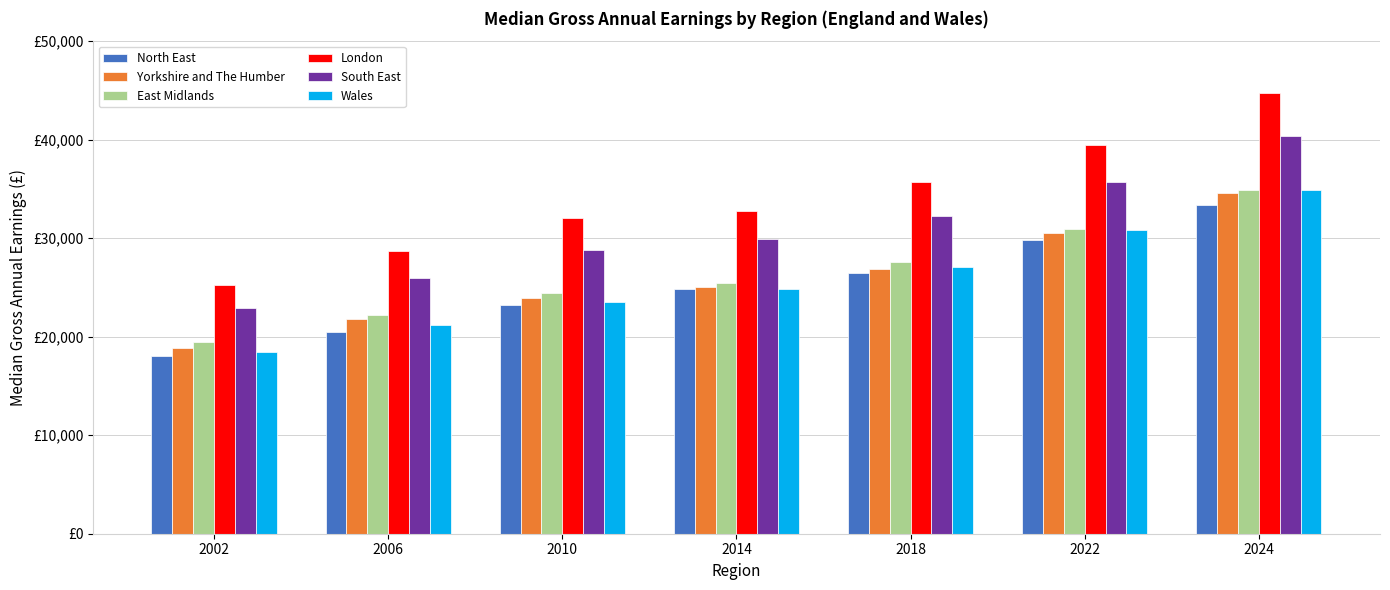

Reading left to right, transcribe all the data shown in this chart.

North East: 18075	20431	23184	24805	26505	29816	33343
Yorkshire and The Humber: 18899	21843	23949	25000	26894	30531	34633
East Midlands: 19513	22187	24453	25420	27606	30946	34862
London: 25235	28671	32003	32768	35702	39497	44780
South East: 22880	25924	28822	29869	32251	35734	40339
Wales: 18411	21155	23490	24848	27043	30846	34915